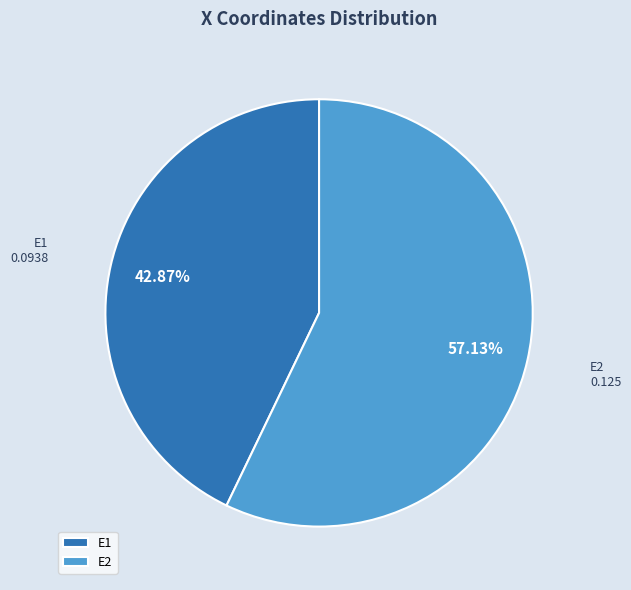

How many slices are in this pie chart?

2